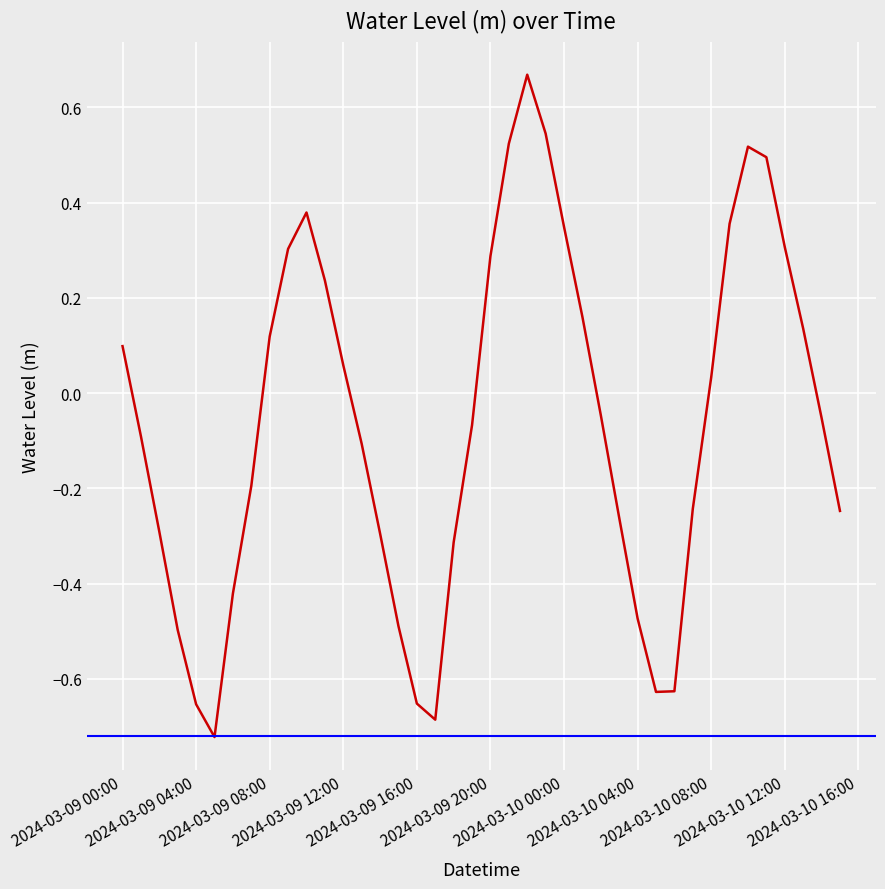

How many lines are shown in the chart?

1